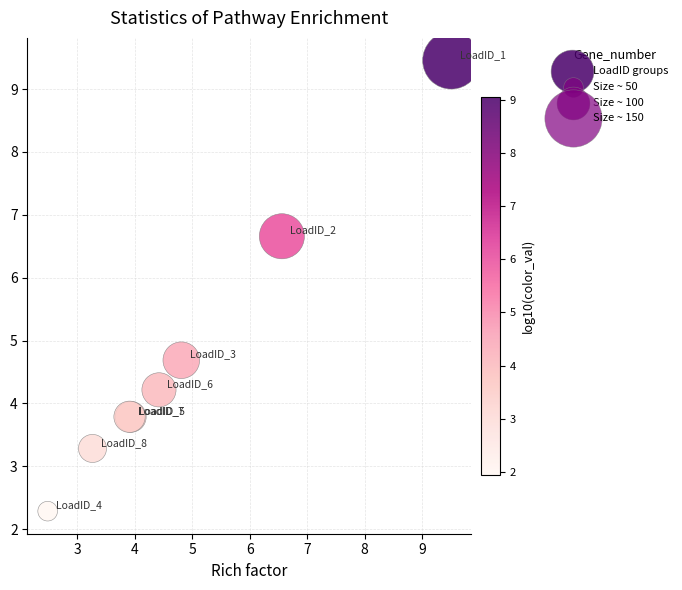

What Y value in the scatter plot is closest to 5?

4.7